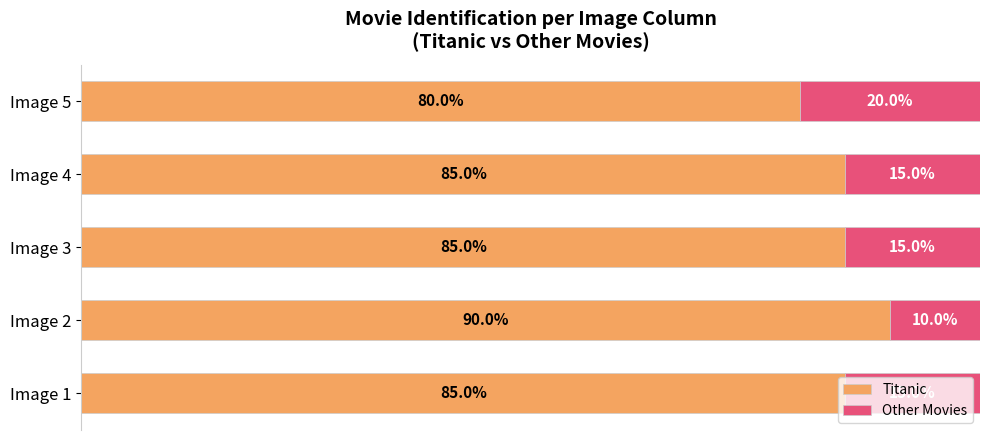

At which label does Titanic reach its minimum?

Image 5